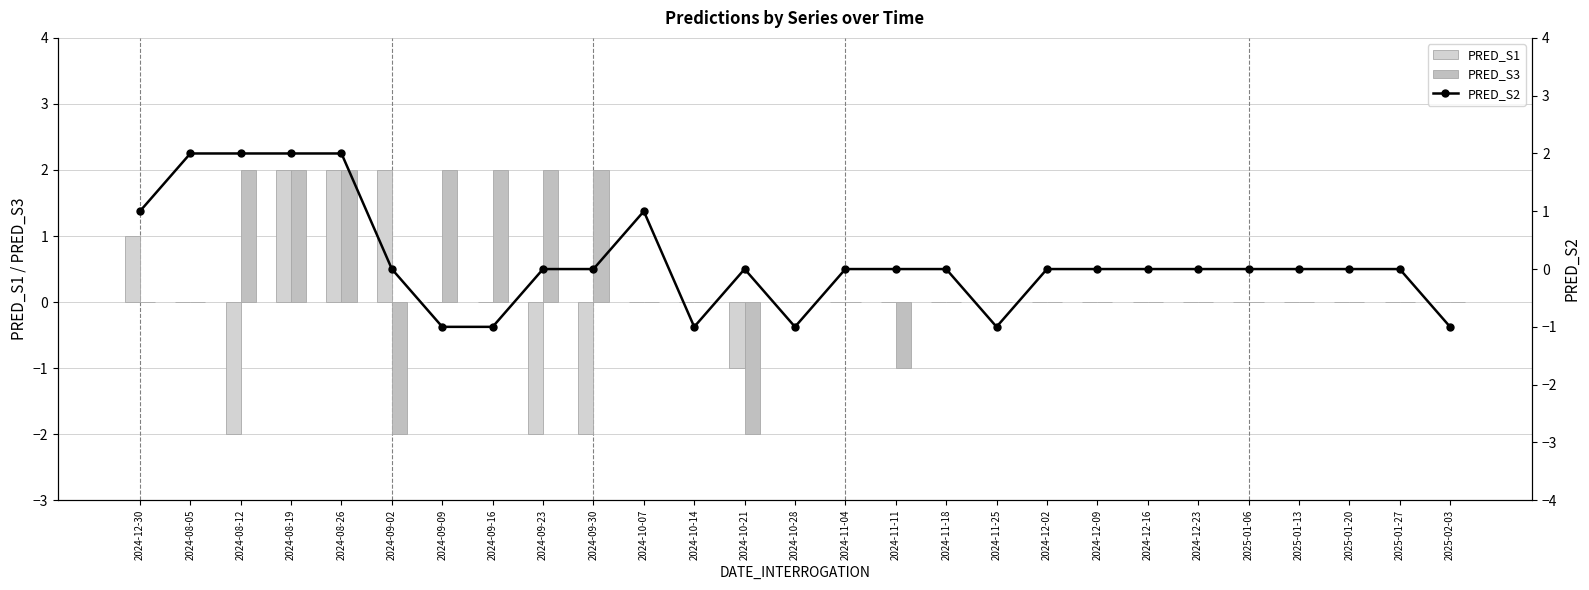

At which label does PRED_S2 first exceed 0?

2024-12-30